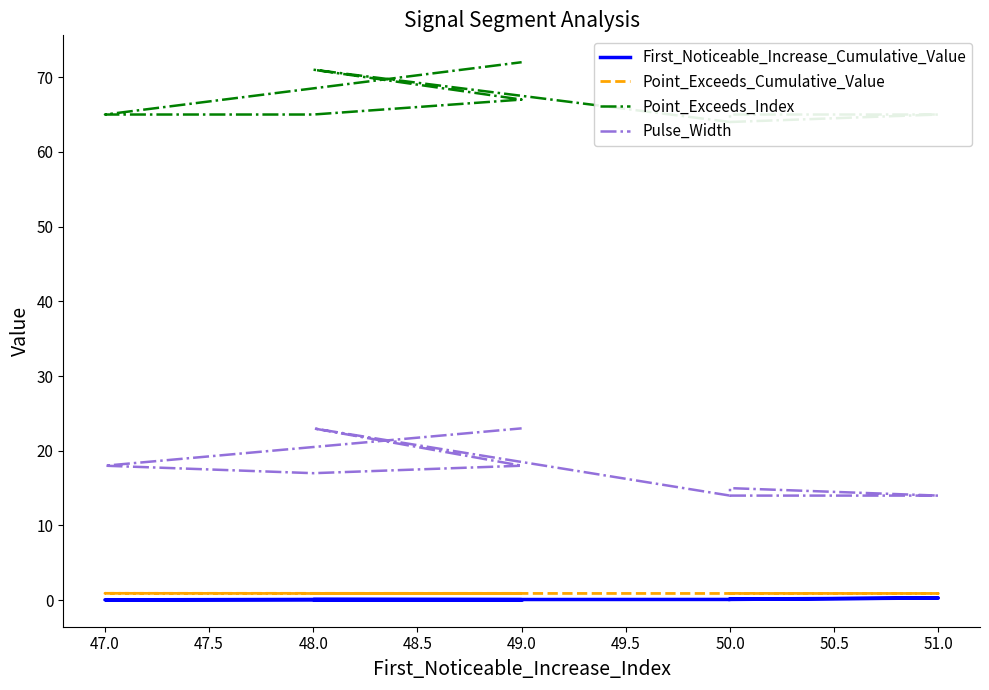

Where is the first local minimum for Pulse_Width?

48.0